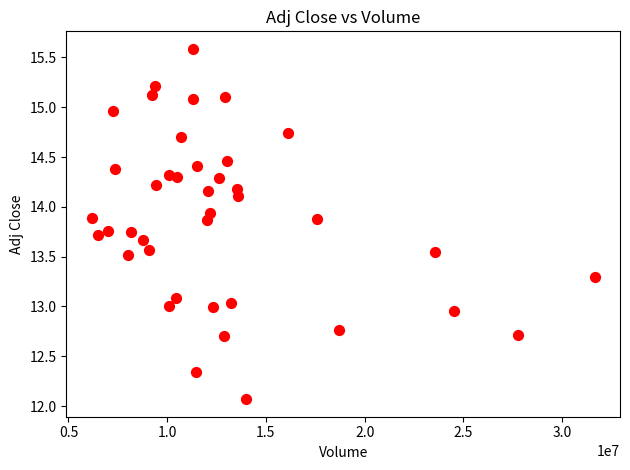

What is the range of Y values (max minus min)?

3.5